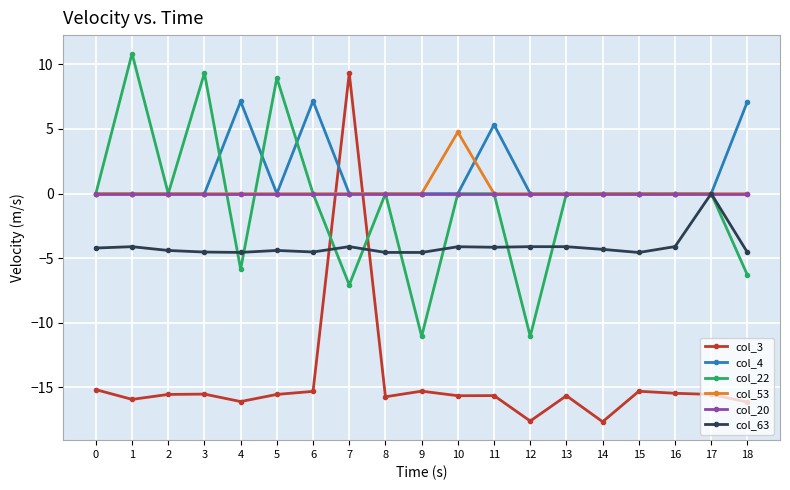

Where is col_4 nearest to the value 3?

11